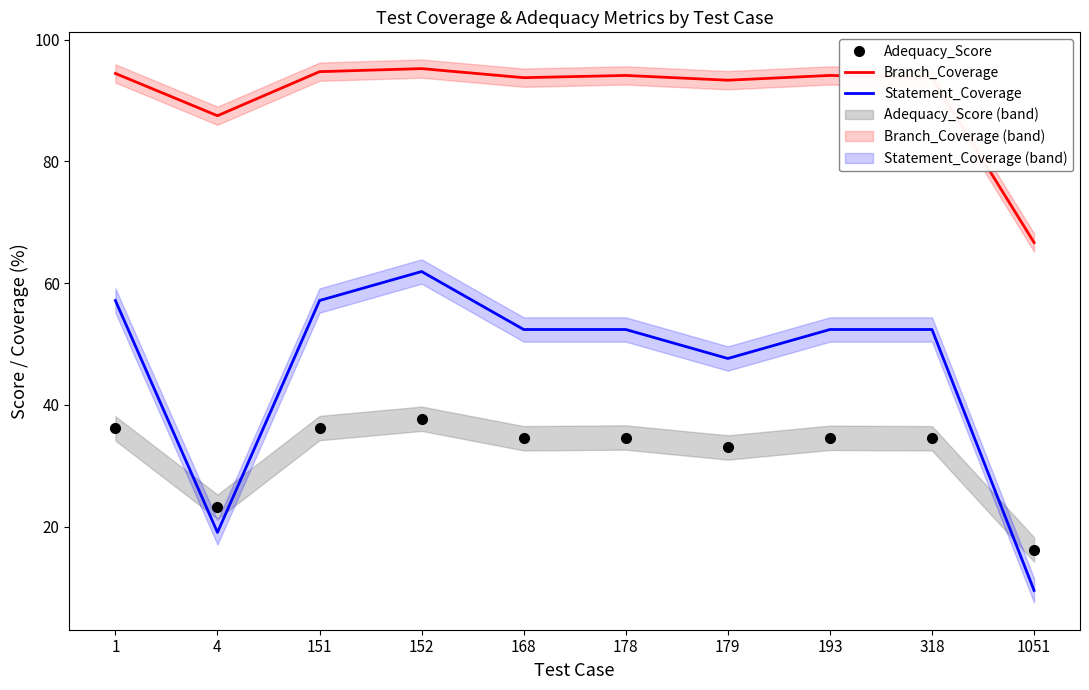

Reading left to right, what are all the values shown in this chart?

Adequacy_Score: 1=36.1	4=23.3	151=36.2	152=37.7	168=34.5	178=34.6	179=33.0	193=34.6	318=34.5	1051=16.2
Branch_Coverage: 1=94.4	4=87.5	151=94.7	152=95.2	168=93.8	178=94.1	179=93.3	193=94.1	318=93.8	1051=66.7
Statement_Coverage: 1=57.1	4=19.0	151=57.1	152=61.9	168=52.4	178=52.4	179=47.6	193=52.4	318=52.4	1051=9.5